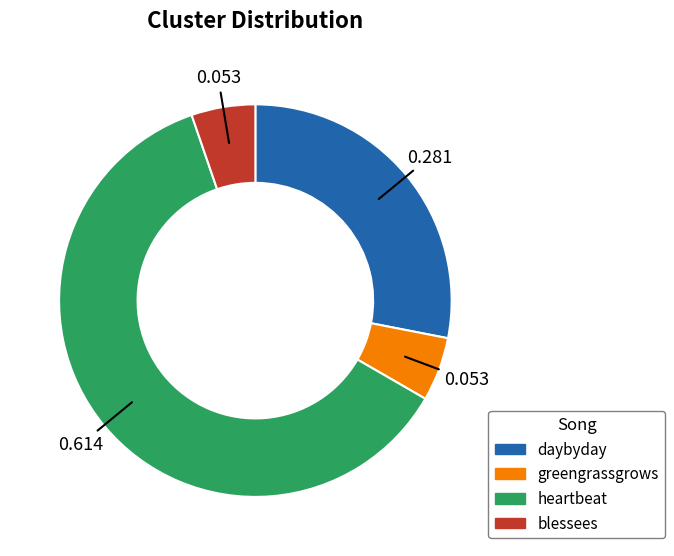

Is there any slice that represents more than half of the pie?

Yes